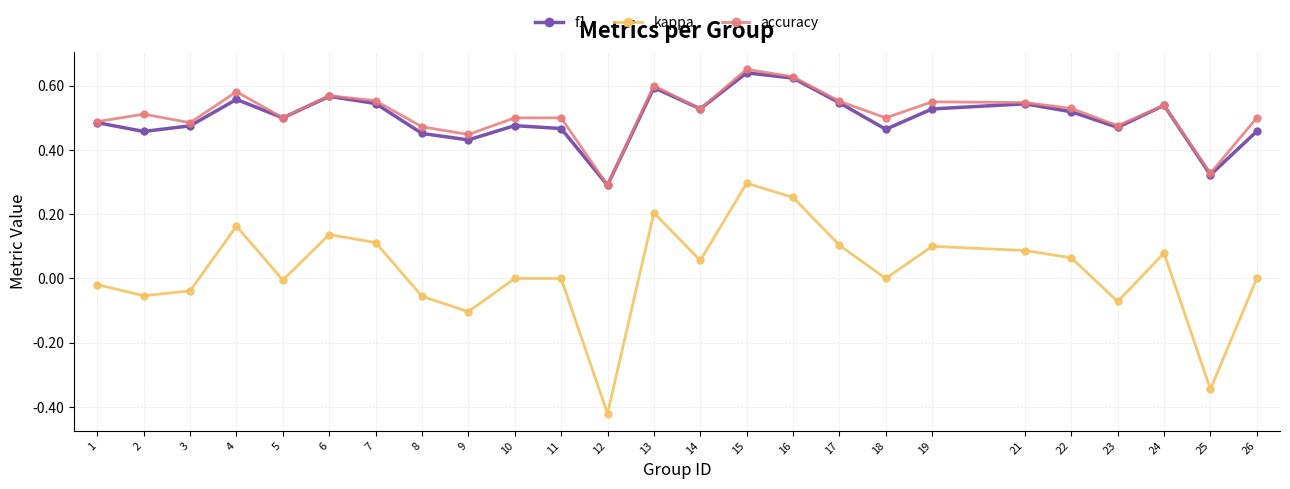

True or false: f1 and kappa intersect in this chart.

False